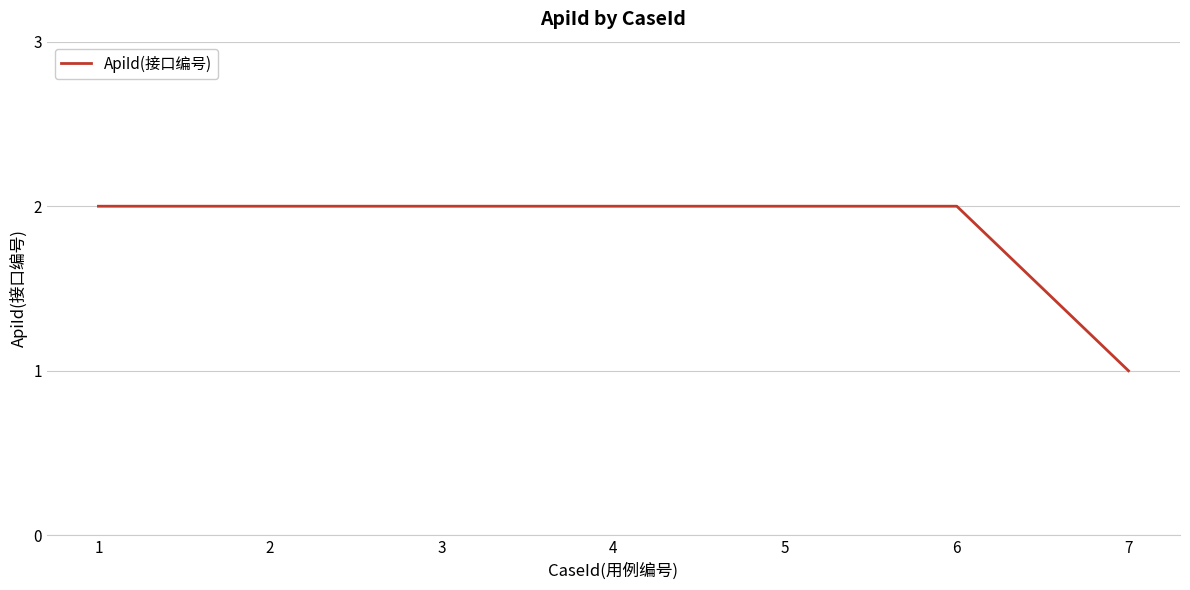

True or false: the data shows 2 at 6.

True